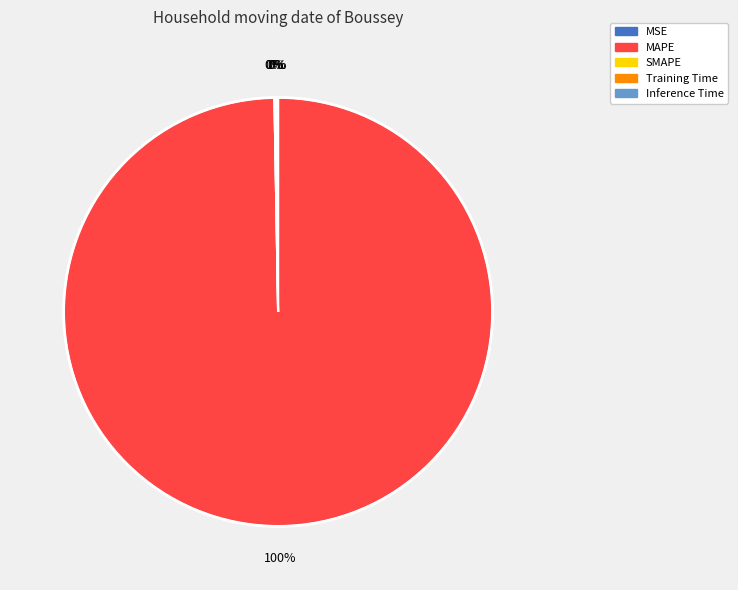

Which slice is the largest?

MAPE